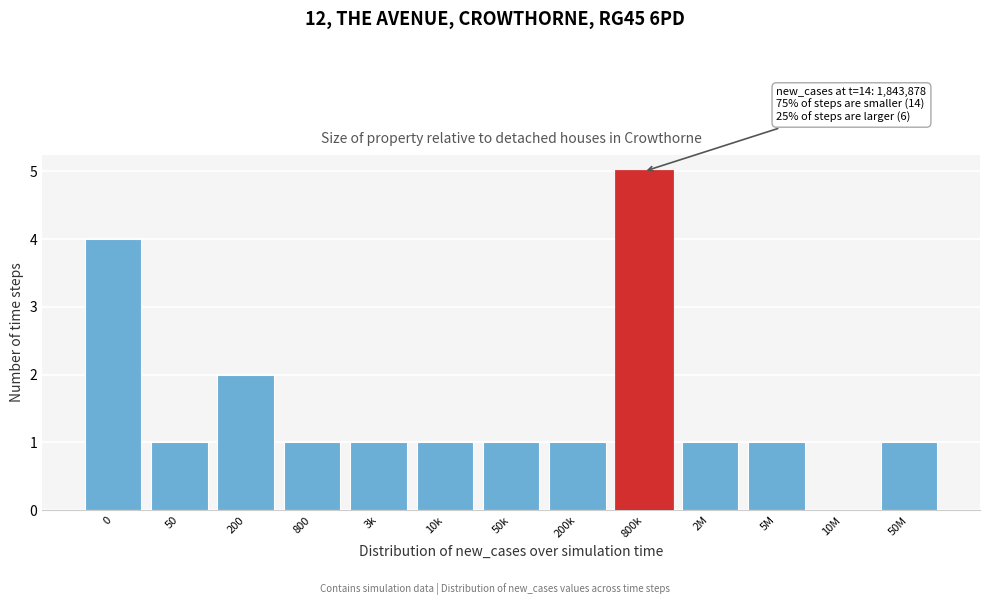

Reading left to right, list all the values displayed in this chart.

0=4	50=1	200=2	800=1	3k=1	10k=1	50k=1	200k=1	800k=5	2M=1	5M=1	10M=0	50M=1